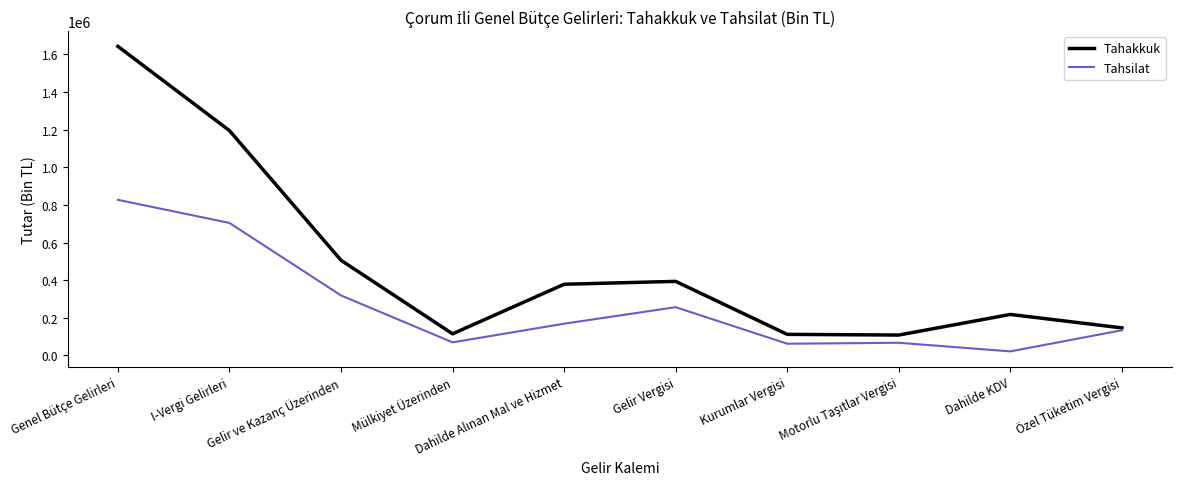

Does the chart display data point markers on the line(s)?

No